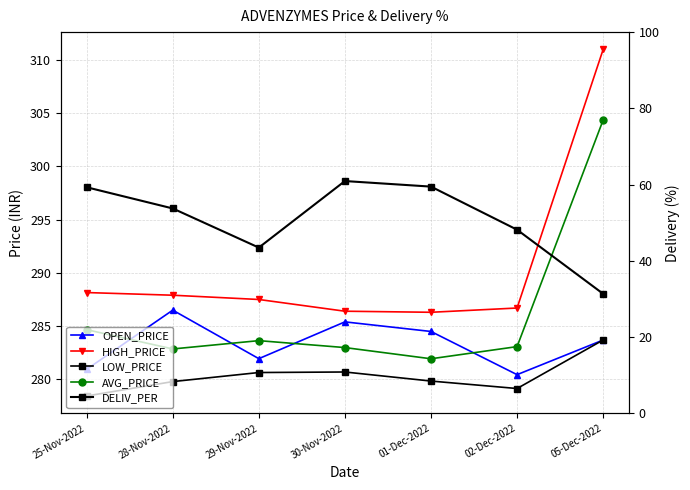

Where is the first local minimum for AVG_PRICE?

28-Nov-2022